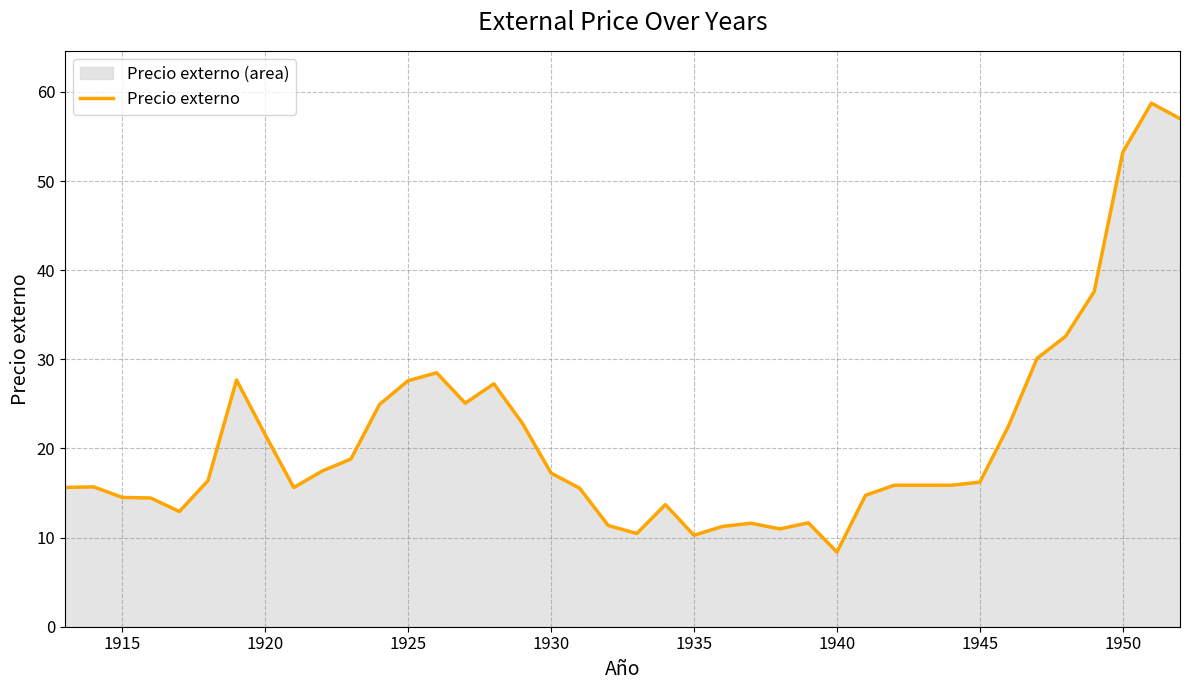

How many series are shown in this chart?

1